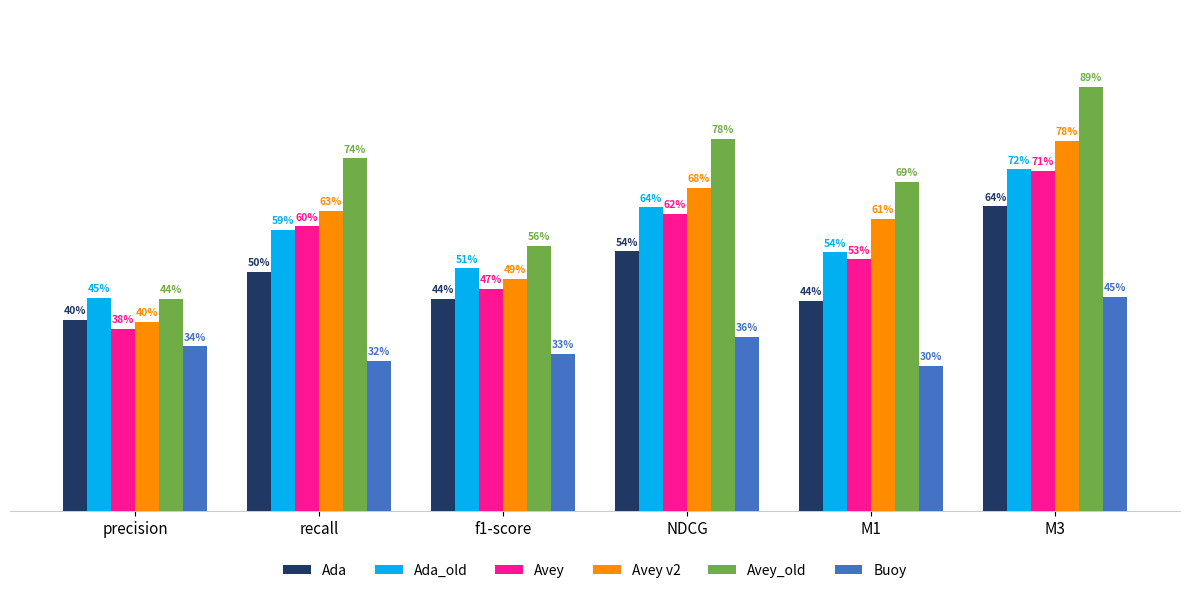

What are all the series names shown in the legend?

Ada, Ada_old, Avey, Avey v2, Avey_old, Buoy